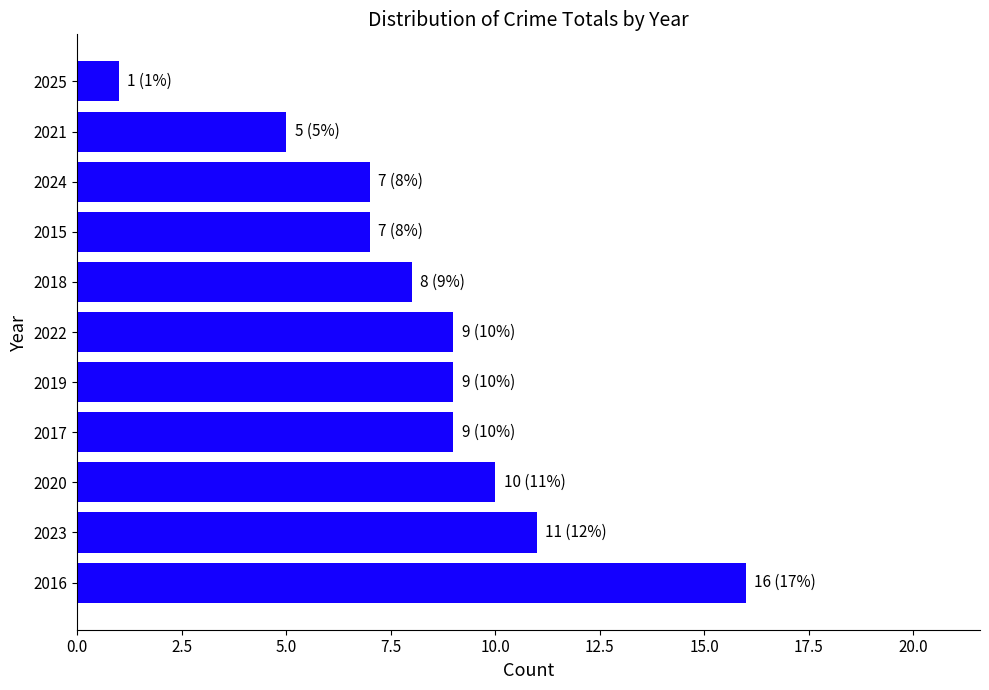

True or false: the data shows 8 at 2018.

True